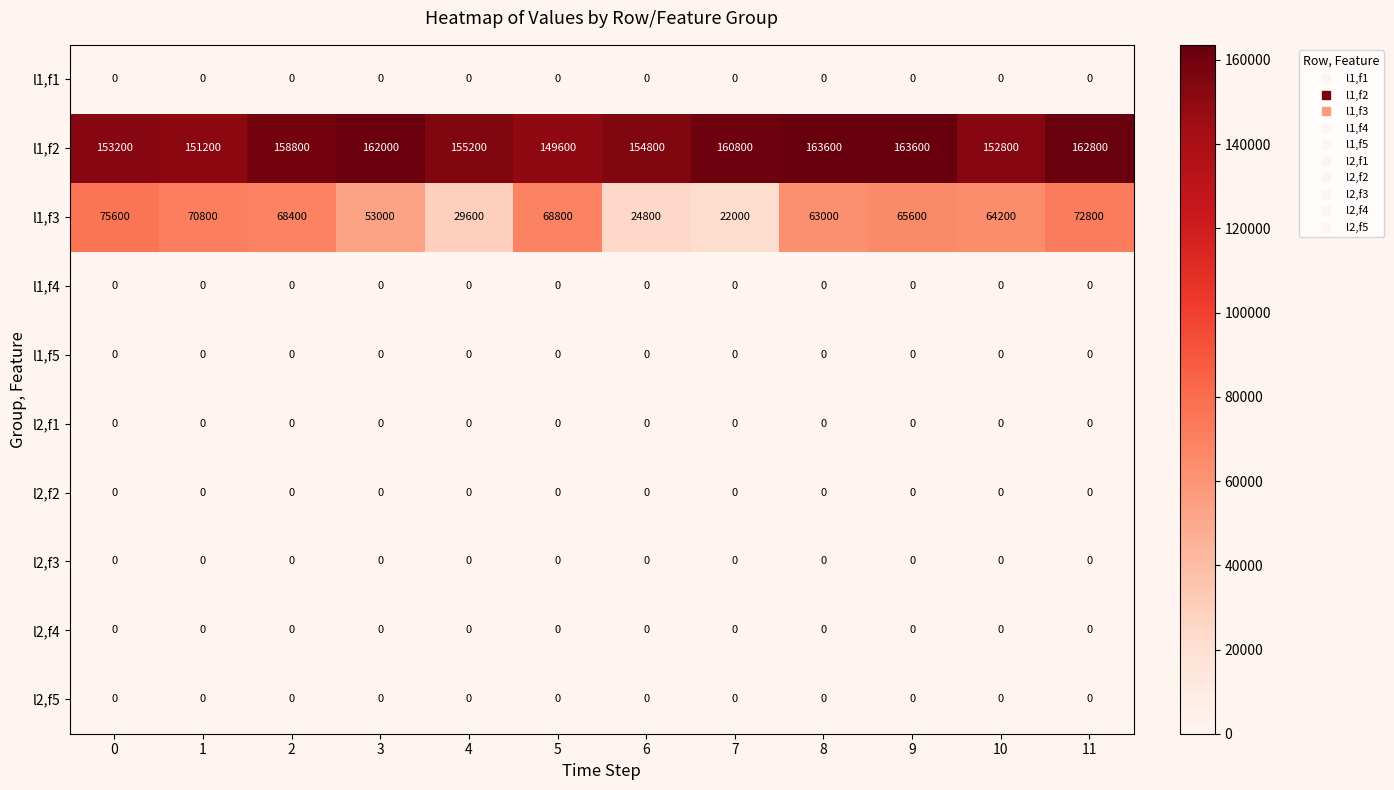

At how many categories does at least one series exceed 103206?

12